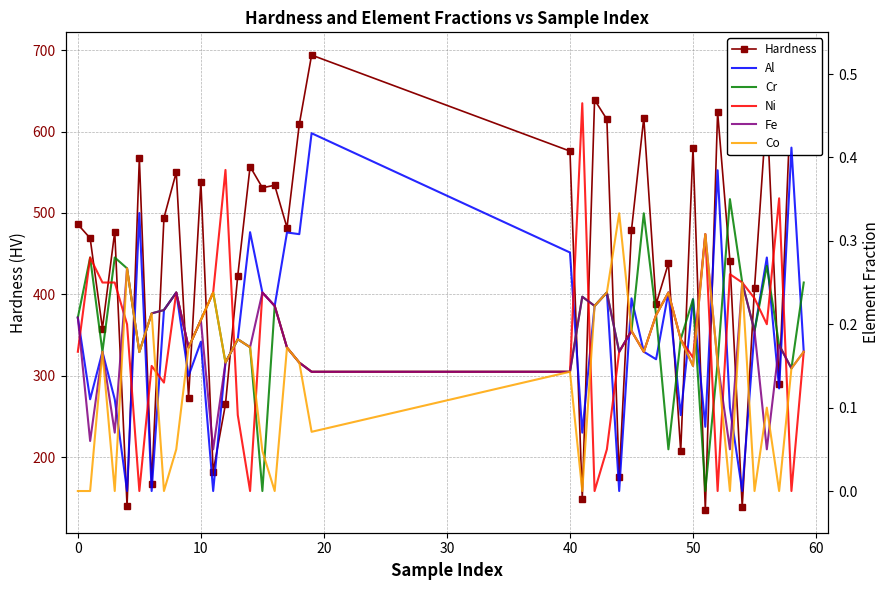

What is the spread (max minus min) of values at 9?

272.9